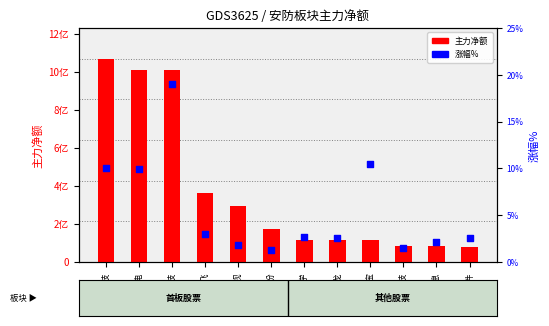

Which series reaches the maximum Y coordinate?

主力净额